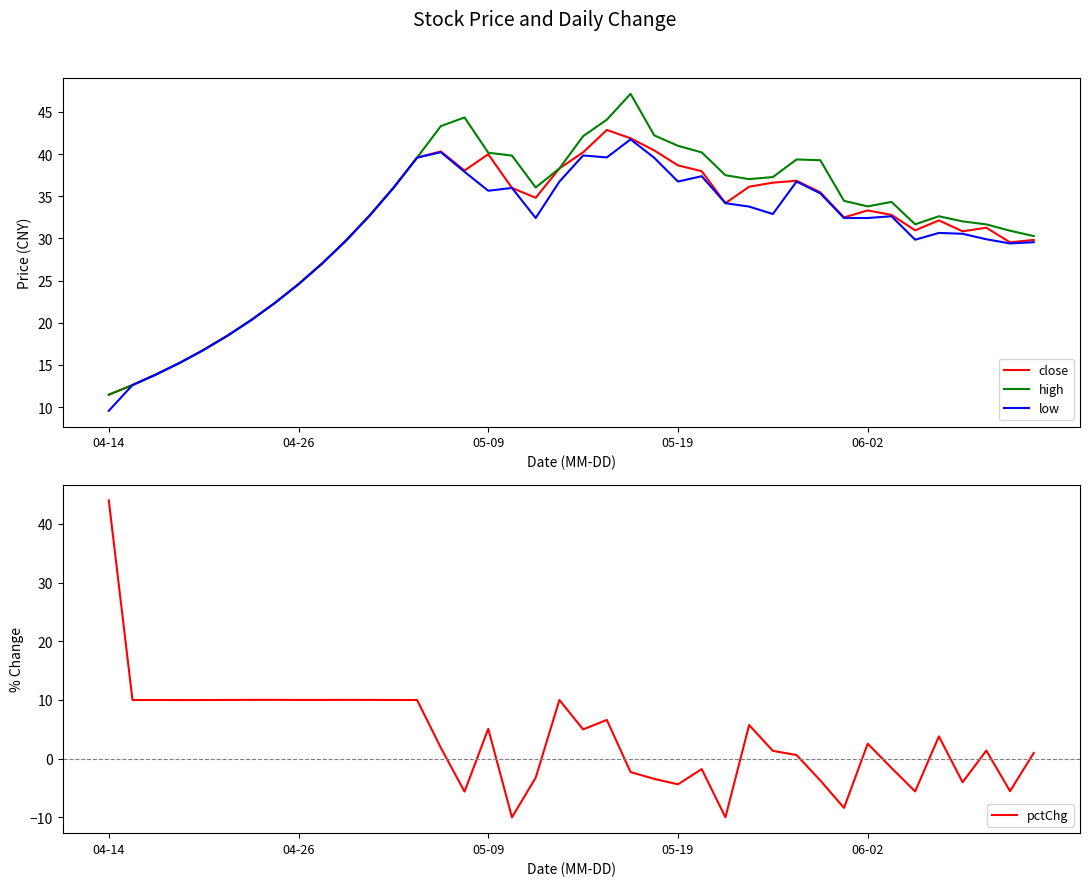

What is the value of the high point at the 33rd from the left?

33.8